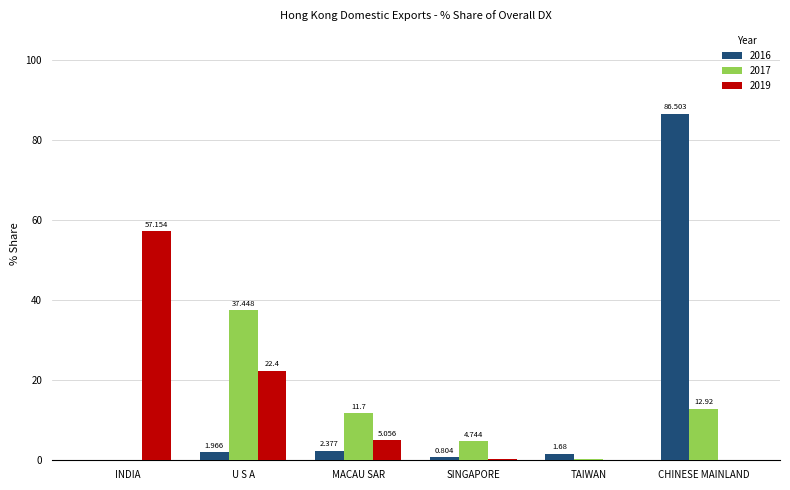

What is the average value of the 2019 series?

14.2